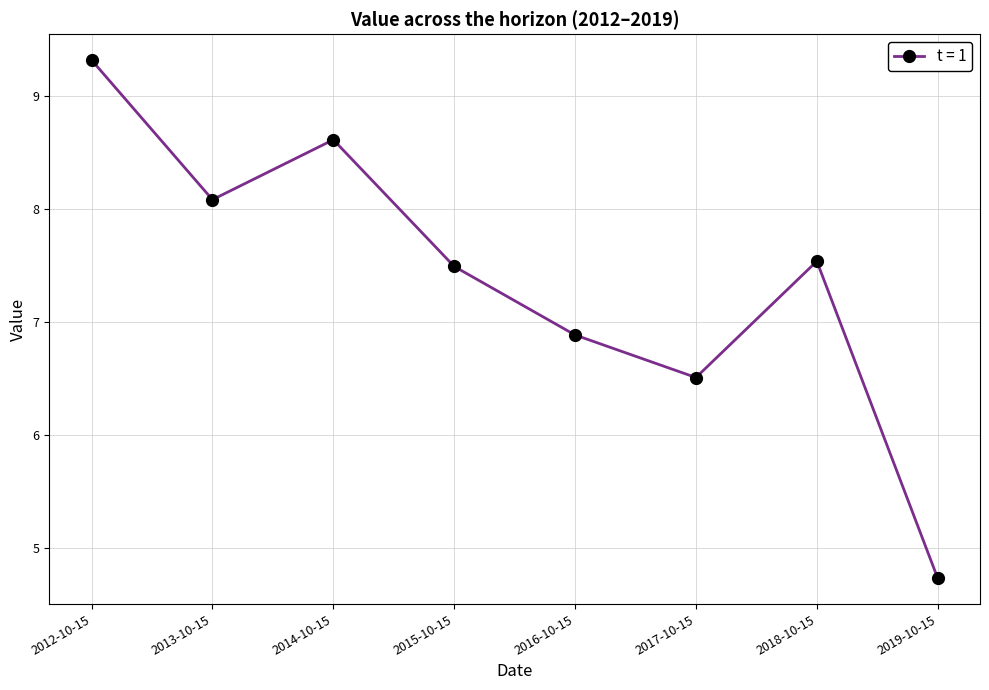

What is the maximum value shown in the chart?

9.3